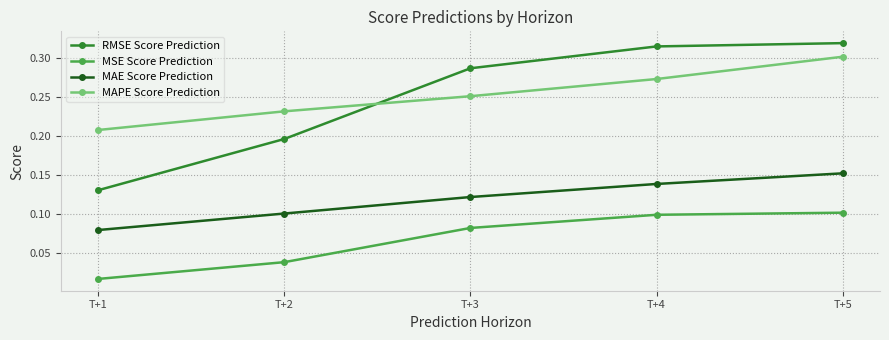

How many lines are shown in the chart?

4